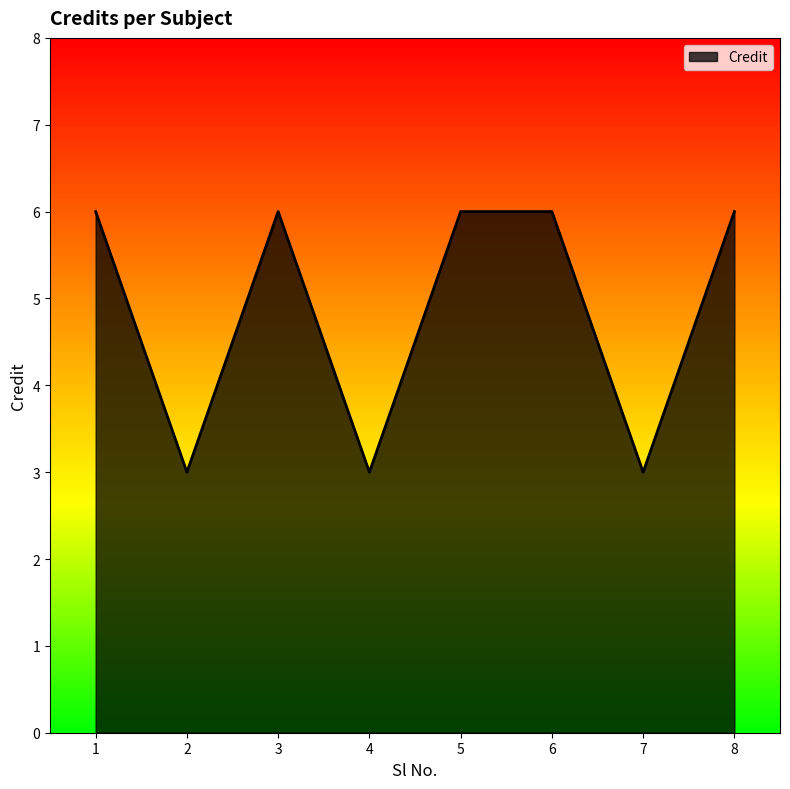

Read the value at 2.

3